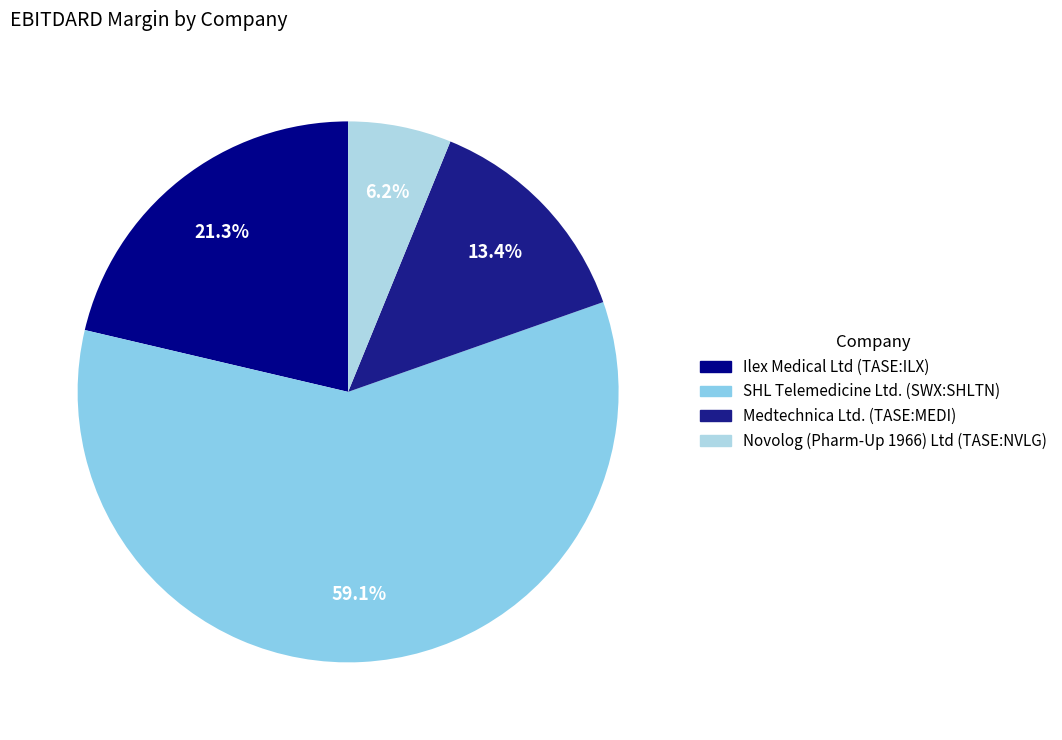

Which slice is the largest?

SHL Telemedicine Ltd. (SWX:SHLTN)